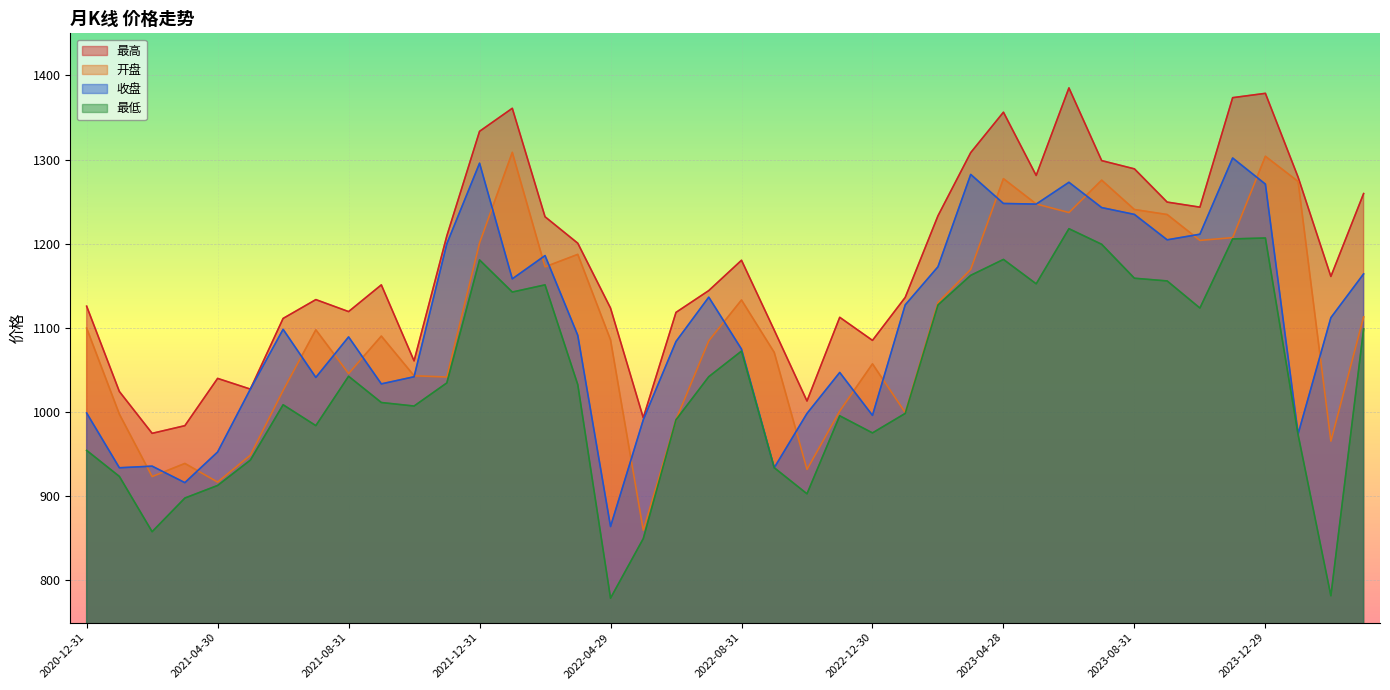

At which label does 最低 first exceed 1032?

2021-08-31